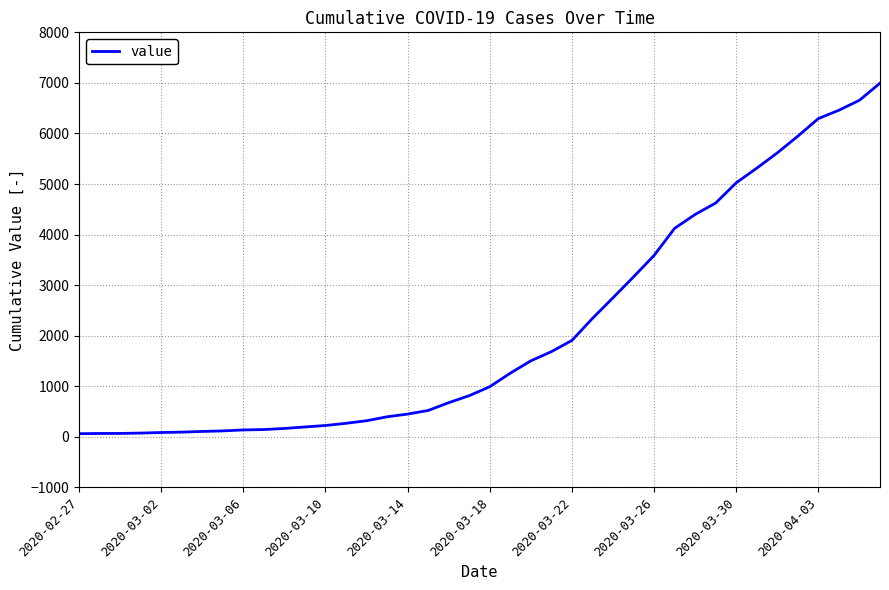

What is the difference between the maximum and minimum values?

6931